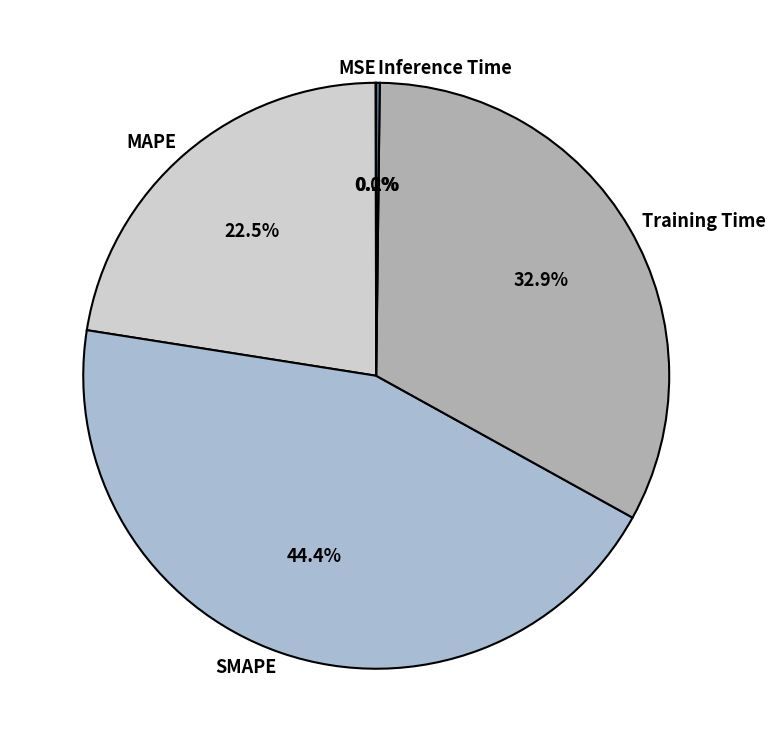

What percentage do SMAPE and MAPE together represent?

66.9%